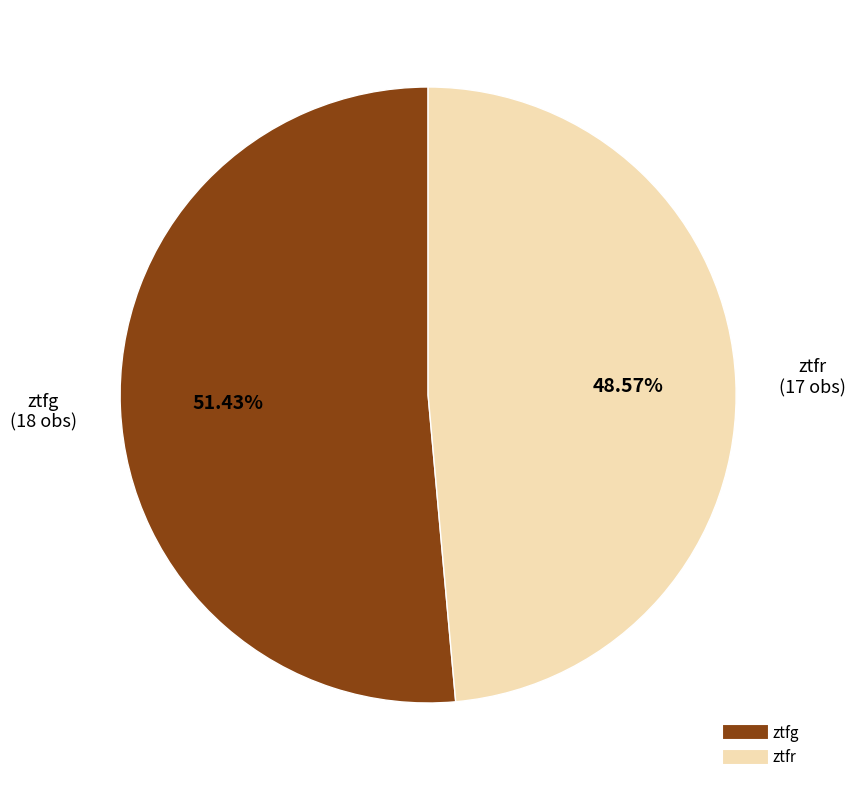

What percentage is the ztfg slice, to the nearest percent?

51%